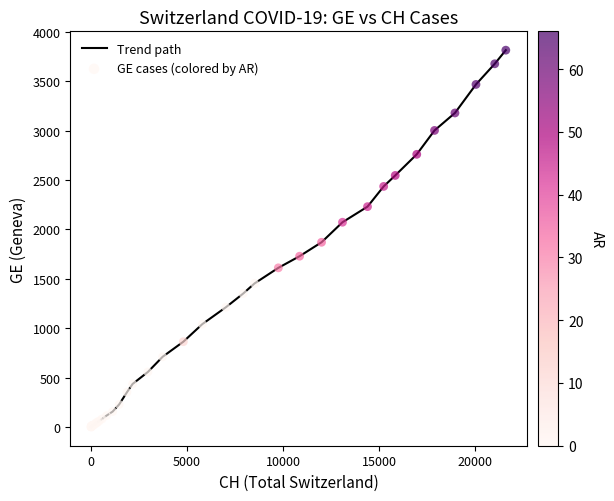

What is the maximum value shown in the chart?

3816